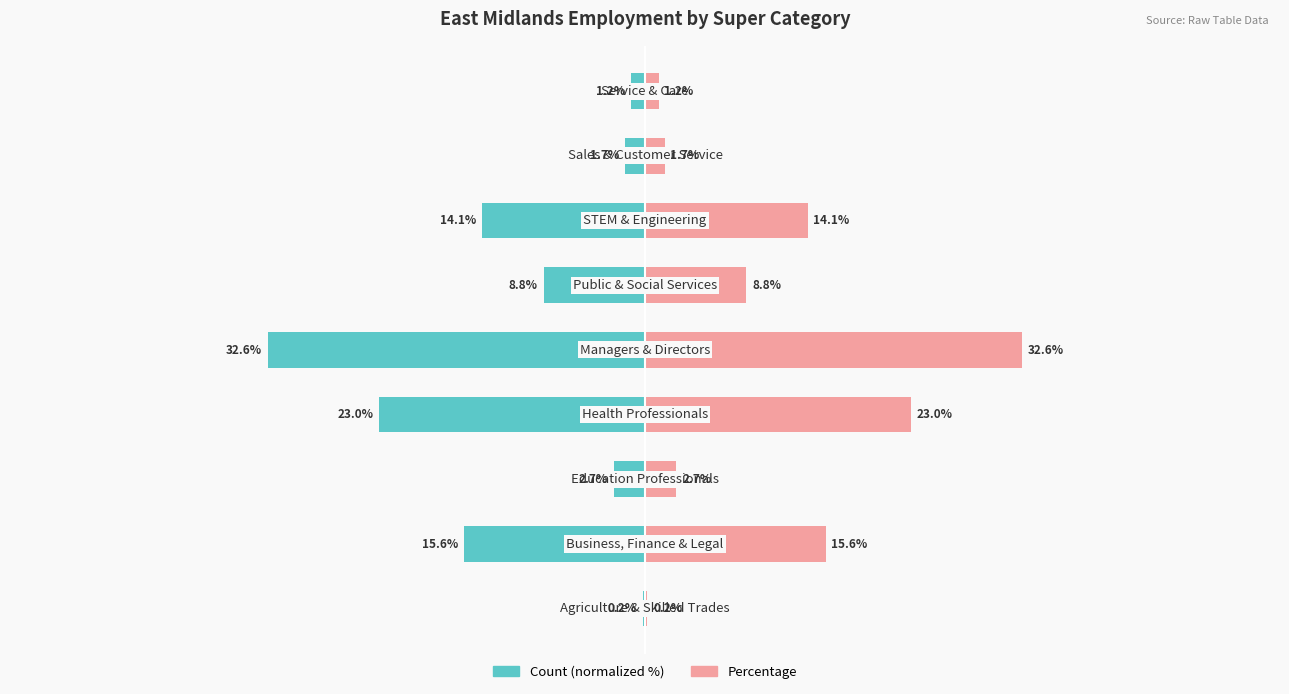

How many values in the Percentage series exceed 8?

5